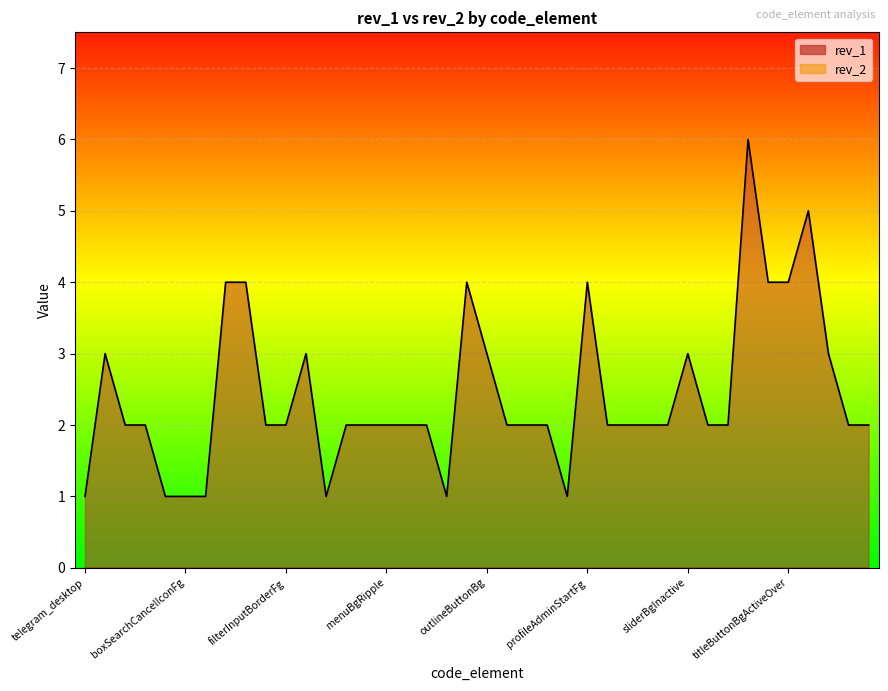

Reading left to right, what are all the values shown in this chart?

1	3	2	2	1	1	1	4	4	2	2	3	1	2	2	2	2	2	1	4	3	2	2	2	1	4	2	2	2	2	3	2	2	6	4	4	5	3	2	2